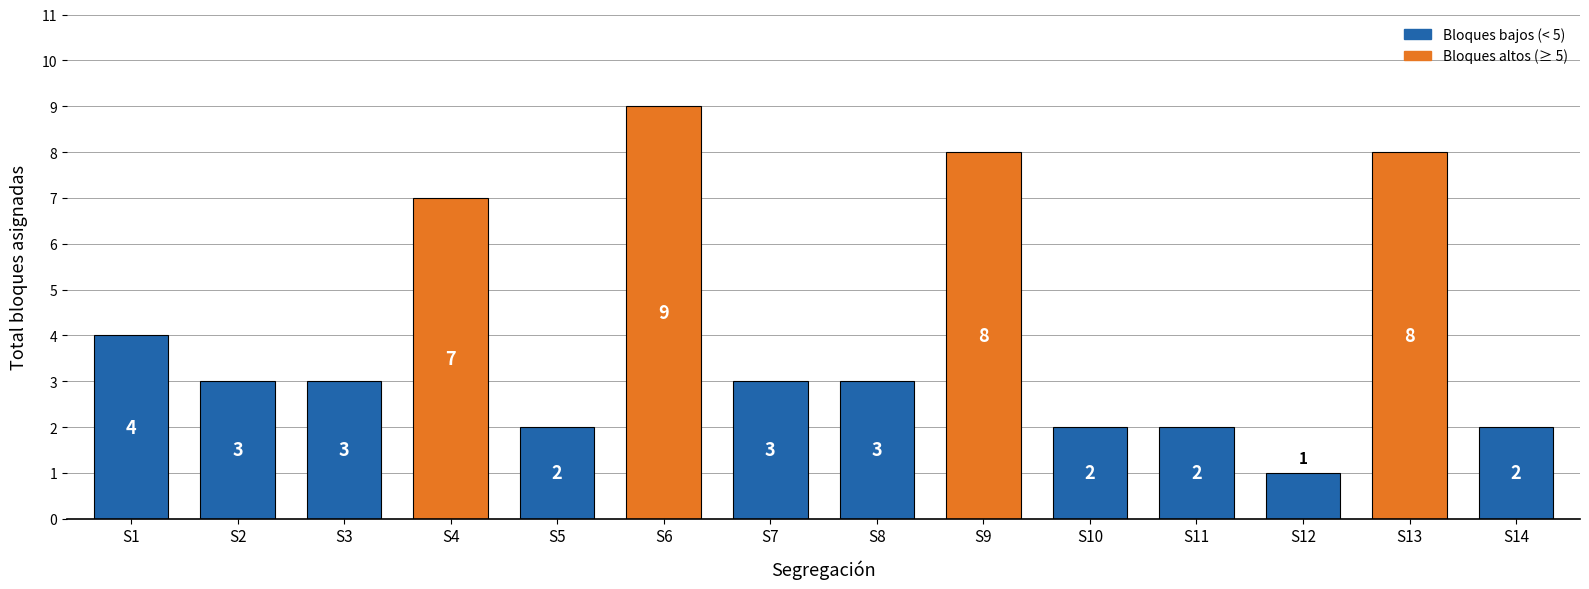

What is the value of the 12th bar from the left?

1